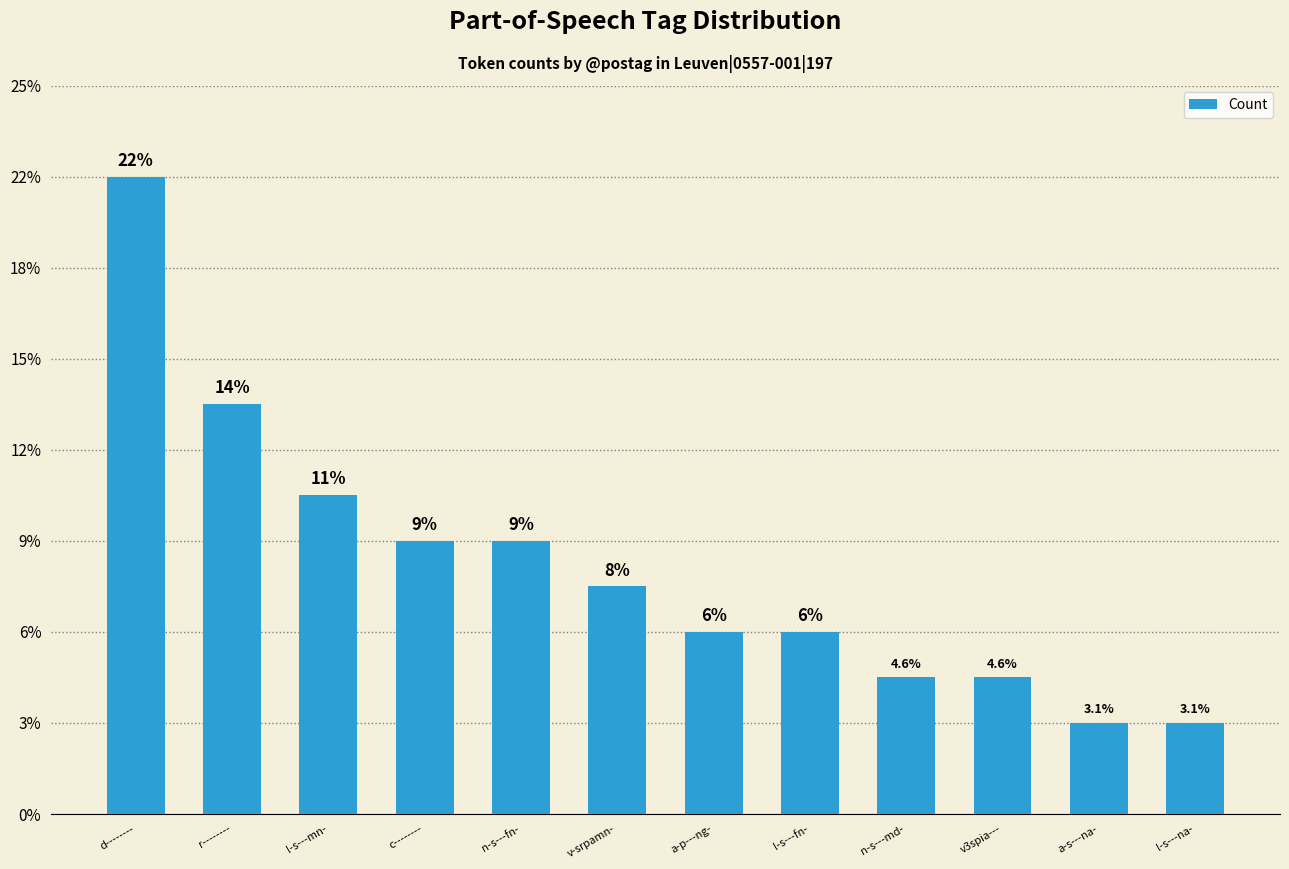

What position from the left is l-s---na-?

12